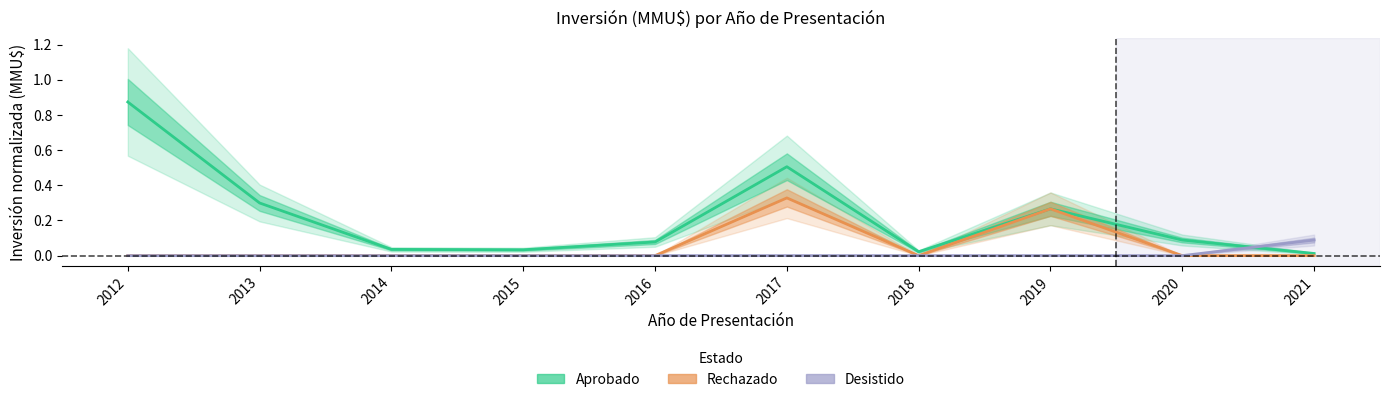

At which category is the sum across all series the highest?

2012